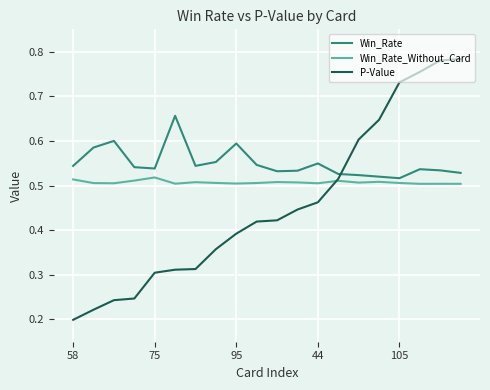

Count the Win_Rate_Without_Card values in the range 0 to 1.

20